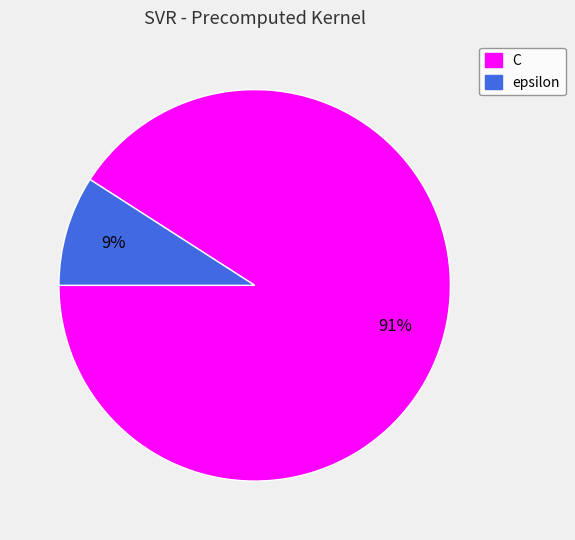

Which category has the smallest portion of the pie?

epsilon